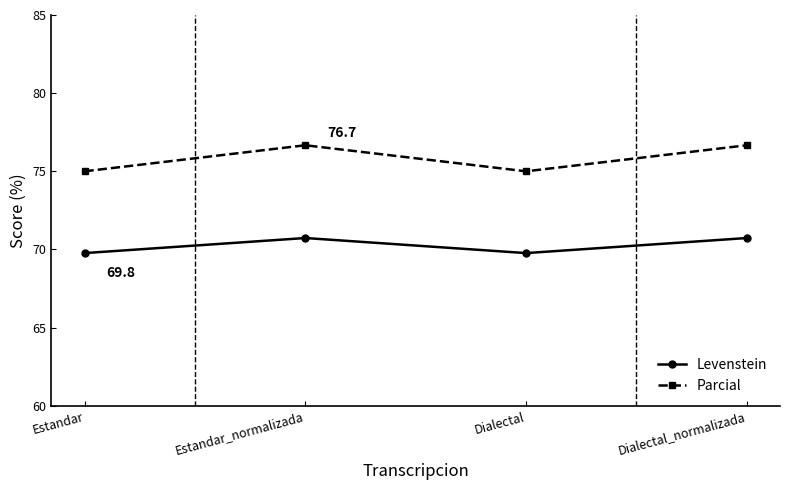

True or false: Parcial and Levenstein cross at least once.

False